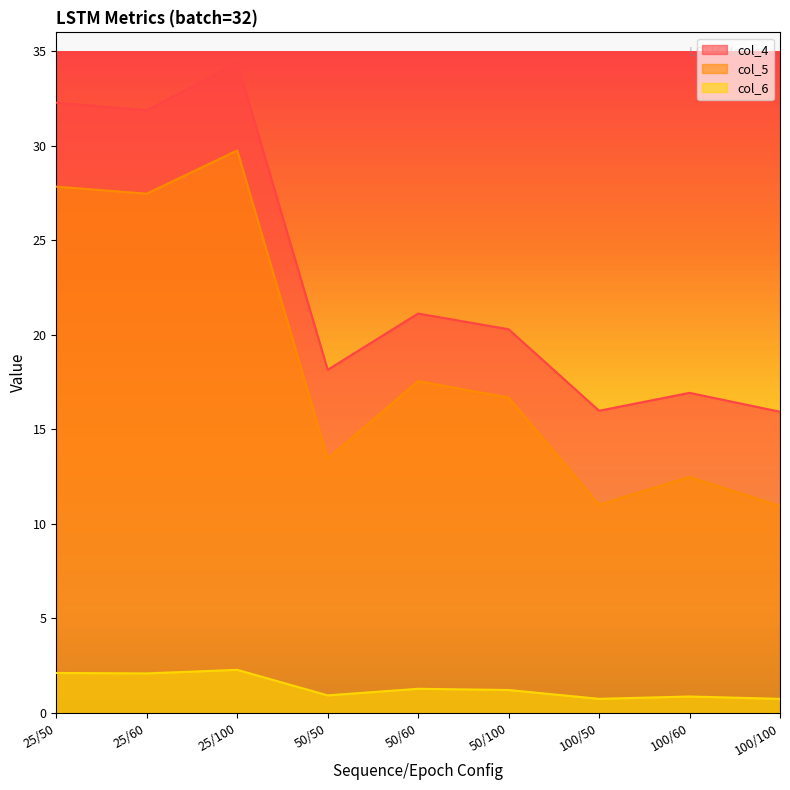

At which category does col_4 reach its first local peak?

25/100